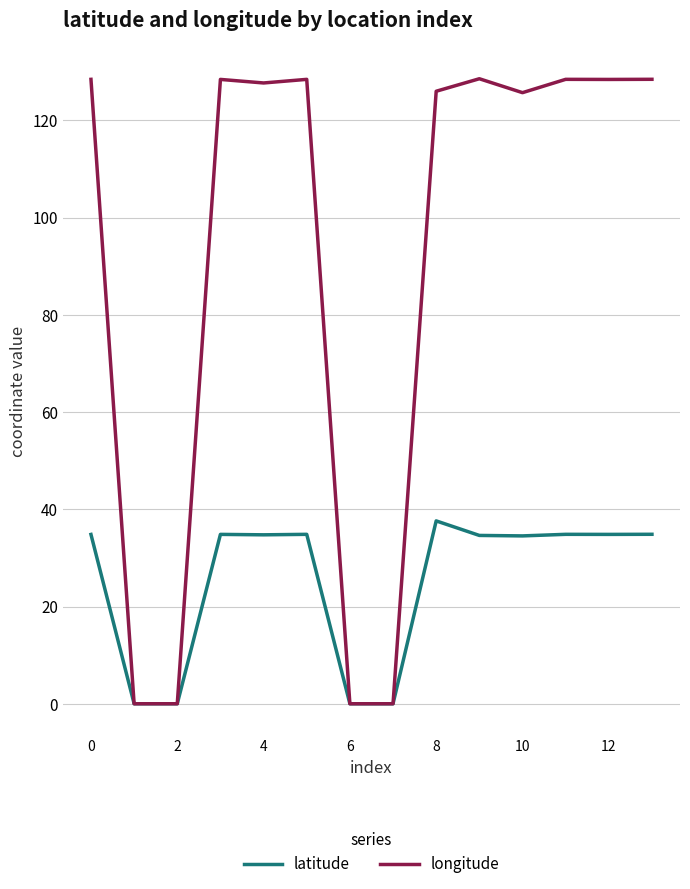

Which series has the largest total across all categories?

longitude